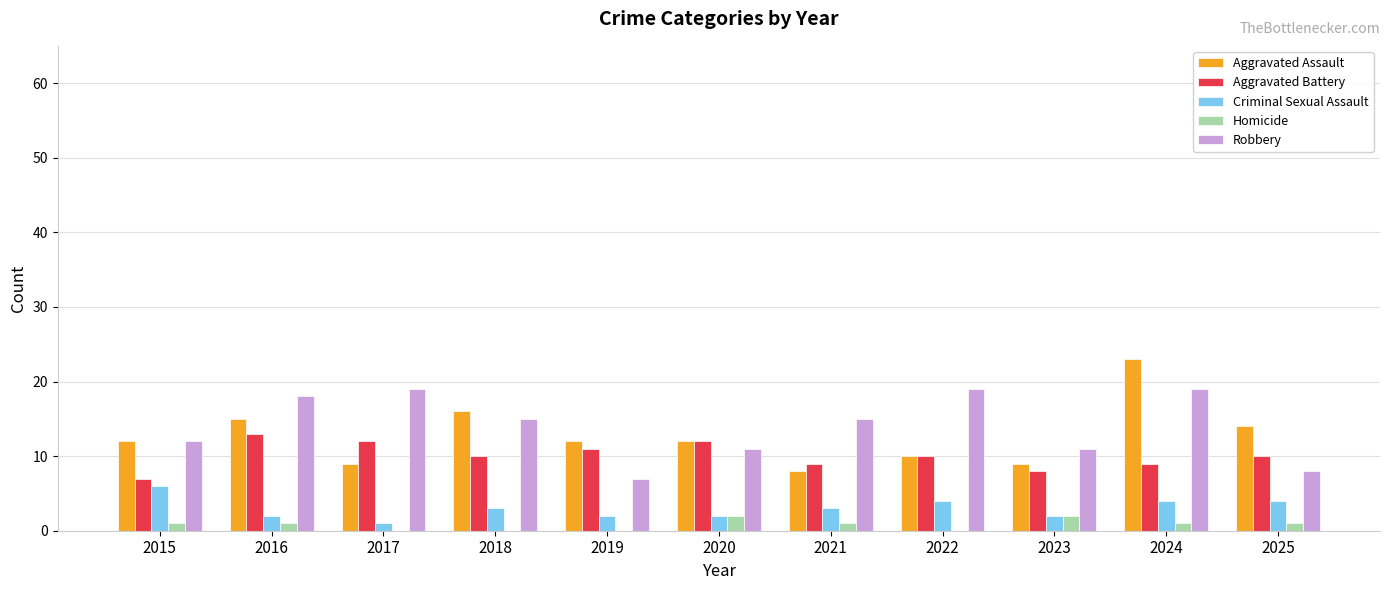

Are the bars horizontal?

No